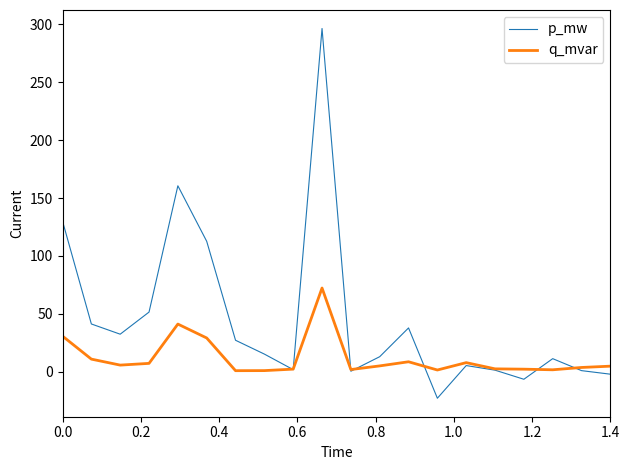

Which series has the widest spread of values?

p_mw